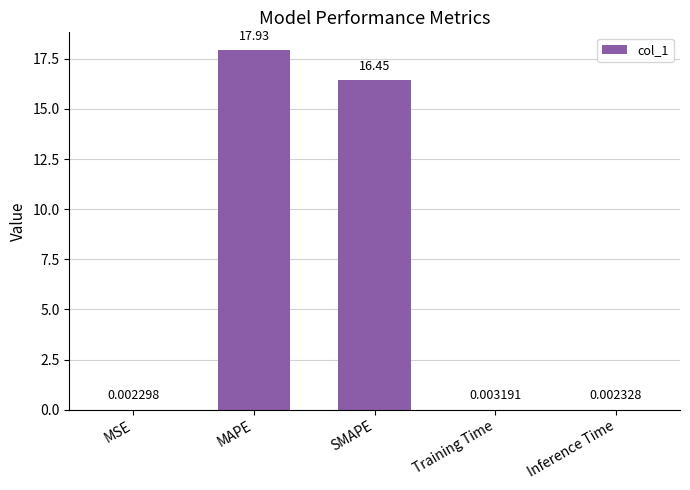

What is the sum of the values at SMAPE and Training Time?

16.5